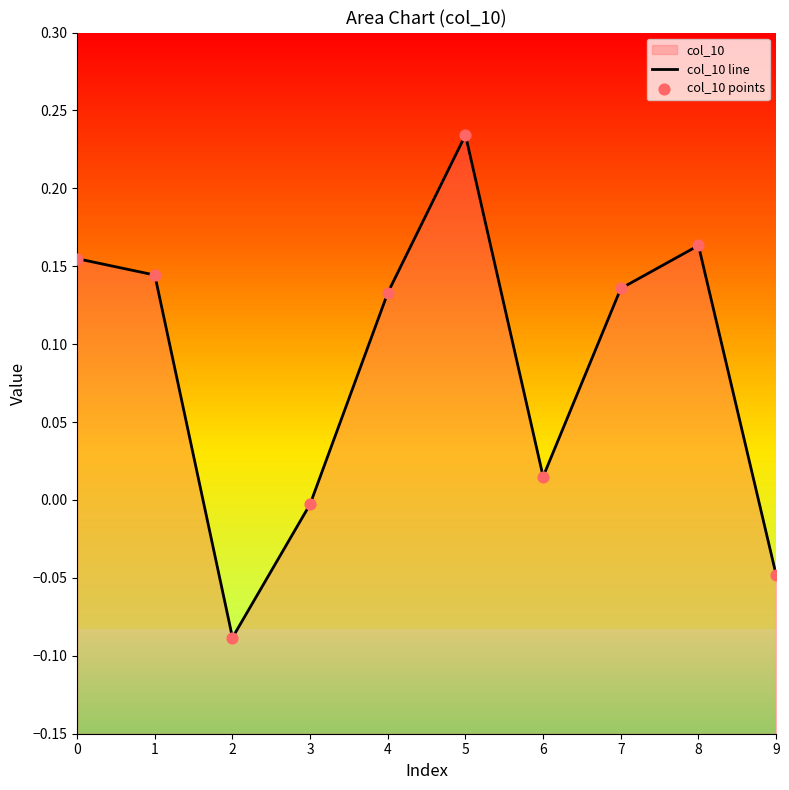

At which category is the sum across all series the highest?

5